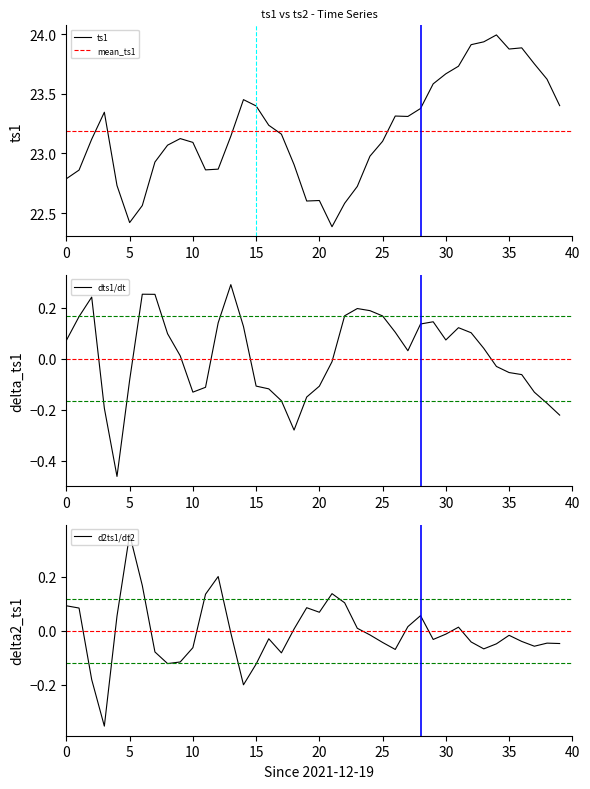

How many points are higher than both their immediate neighbors (excluding endpoints)?

7